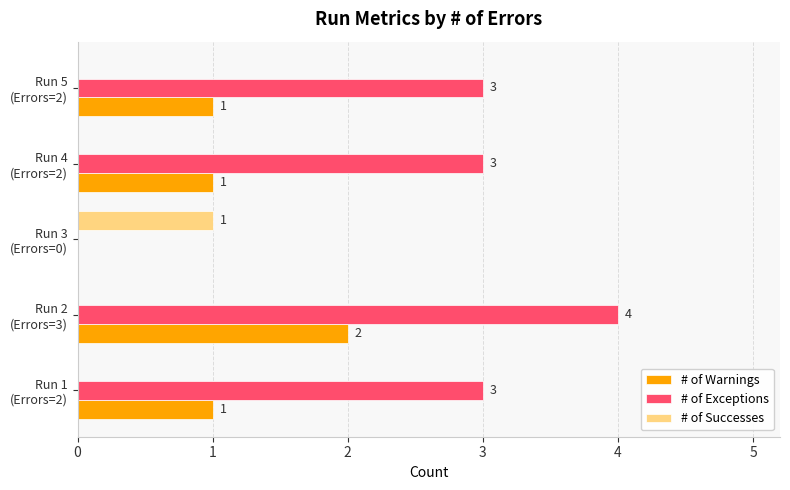

How many # of Successes values are between 0 and 1?

5